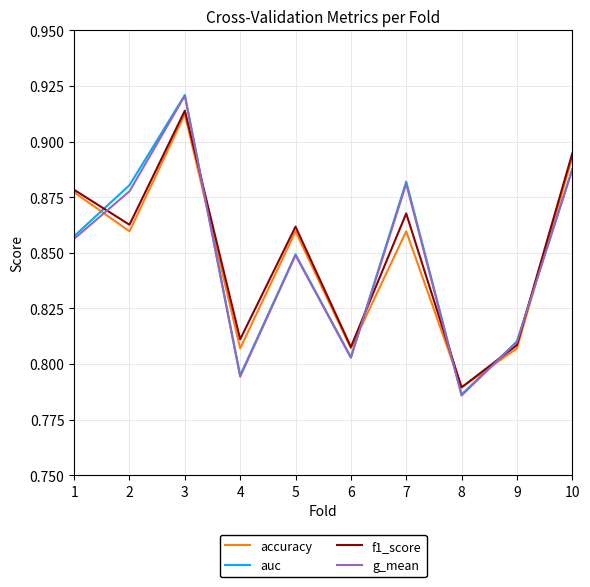

At which category does the chart reach its minimum across all series?

8